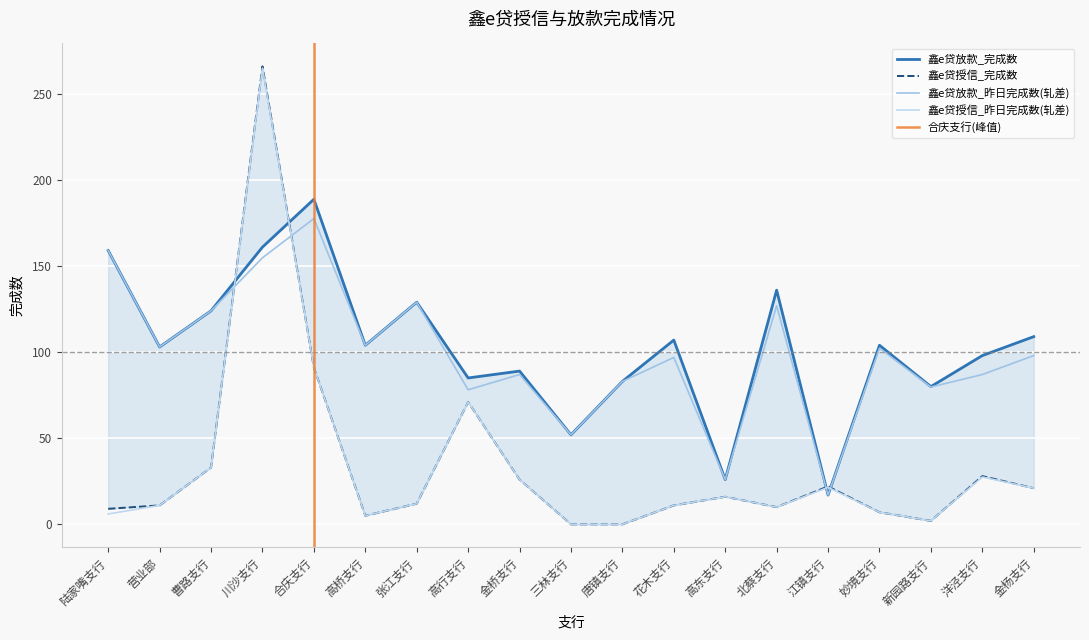

True or false: 鑫e贷授信_完成数 and 鑫e贷授信_昨日完成数(轧差) intersect in this chart.

False